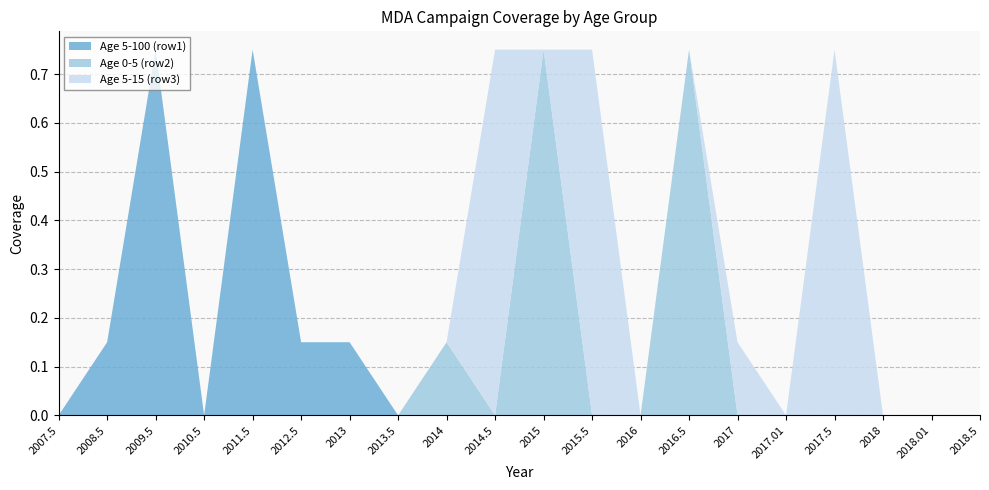

Reading left to right, transcribe all the data shown in this chart.

Age 5-100 (row1): 0.0	0.1	0.8	0.0	0.8	0.1	0.1	0.0	0.0	0.0	0.0	0.0	0.0	0.0	0.0	0.0	0.0	0.0	0.0	0.0
Age 0-5 (row2): 0.0	0.0	0.0	0.0	0.0	0.0	0.0	0.0	0.1	0.0	0.8	0.0	0.0	0.8	0.0	0.0	0.0	0.0	0.0	0.0
Age 5-15 (row3): 0.0	0.0	0.0	0.0	0.0	0.0	0.0	0.0	0.0	0.8	0.0	0.8	0.0	0.0	0.1	0.0	0.8	0.0	0.0	0.0